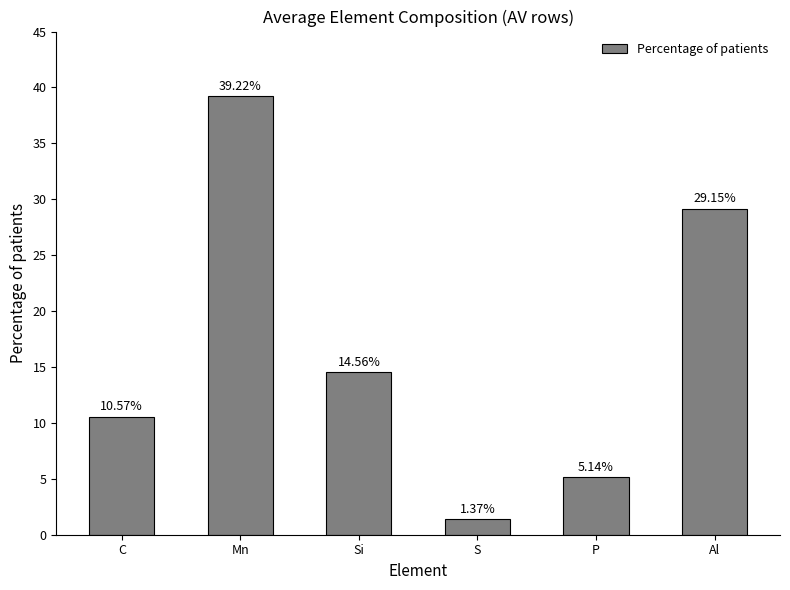

Which label corresponds to the largest value in the chart?

Mn